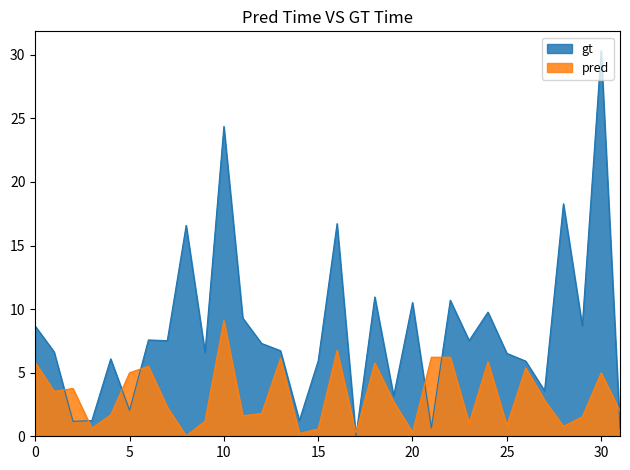

What is the value of the diff D16 percentage point at the 17th from the left?

16.7